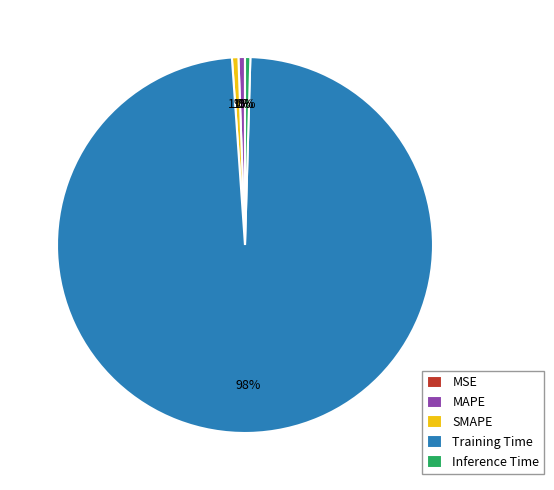

The MAPE slice represents 11% of the pie. True or false?

False